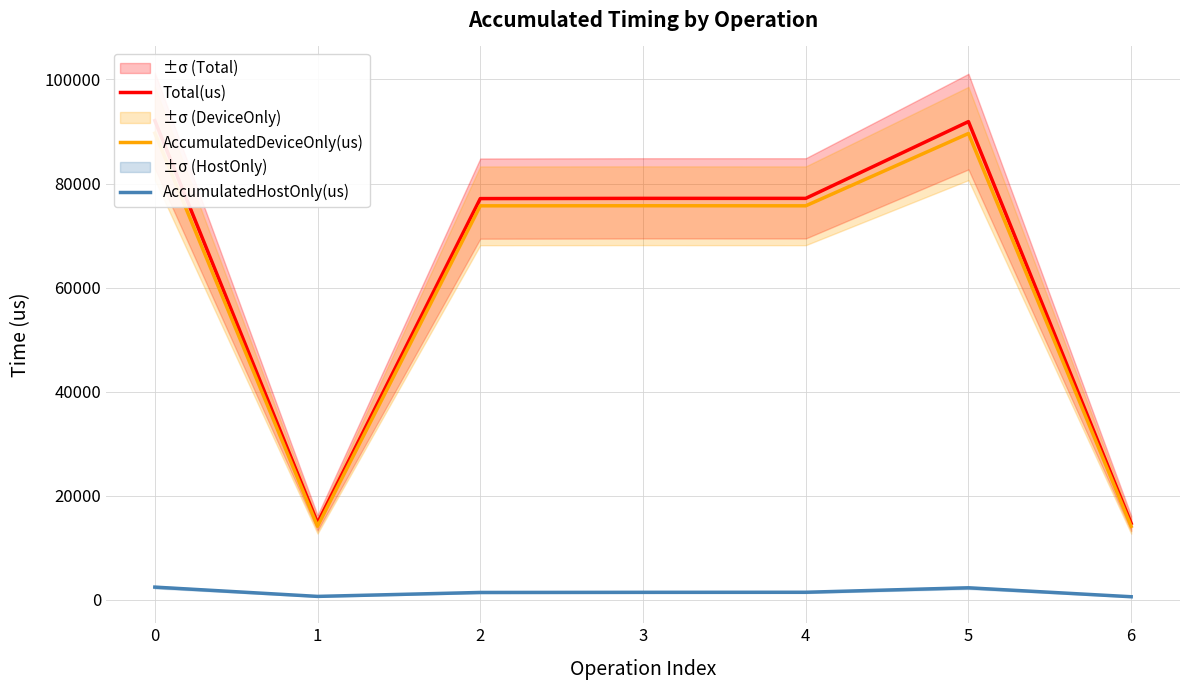

What is the average value of the AccumulatedHostOnly(us) series?

1449.7